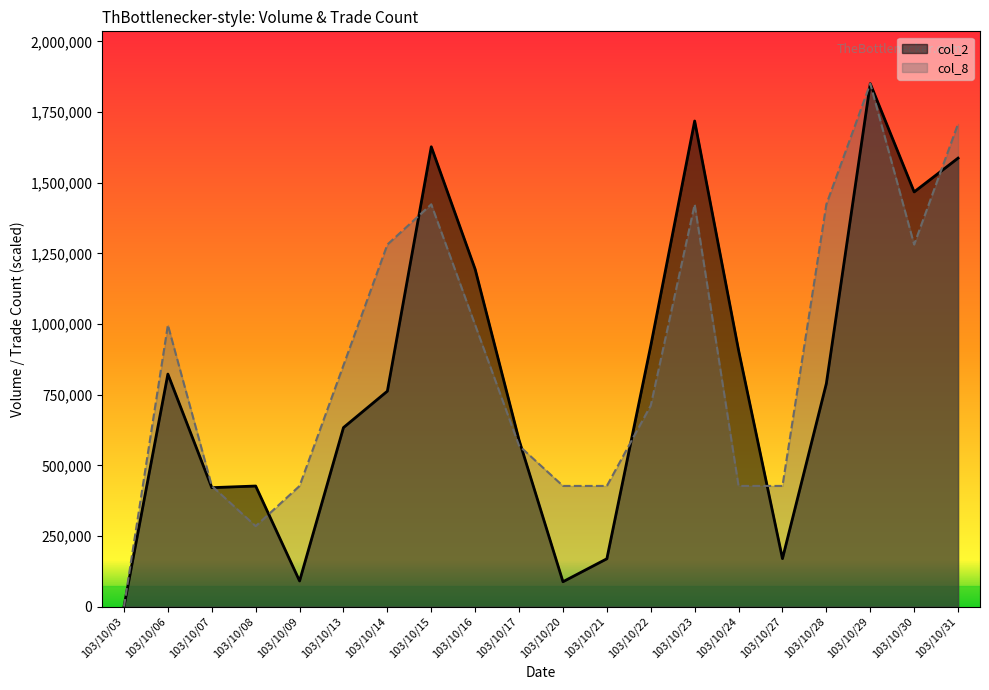

Reading right to left, what are all the values shown in this chart?

col_2: 103/10/31=1587020.0	103/10/30=1467510.0	103/10/29=1850660.0	103/10/28=789370.0	103/10/27=169890.0	103/10/24=907340.0	103/10/23=1718450.0	103/10/22=923310.0	103/10/21=169330.0	103/10/20=88060.0	103/10/17=589310.0	103/10/16=1193730.0	103/10/15=1627210.0	103/10/14=762490.0	103/10/13=633560.0	103/10/09=90710.0	103/10/08=426740.0	103/10/07=420980.0	103/10/06=822870.0	103/10/03=0.0
col_8: 103/10/31=1708301.5	103/10/30=1281226.2	103/10/29=1850660.0	103/10/28=1423584.6	103/10/27=427075.4	103/10/24=427075.4	103/10/23=1423584.6	103/10/22=711792.3	103/10/21=427075.4	103/10/20=427075.4	103/10/17=569433.8	103/10/16=996509.2	103/10/15=1423584.6	103/10/14=1281226.2	103/10/13=854150.8	103/10/09=427075.4	103/10/08=284716.9	103/10/07=427075.4	103/10/06=996509.2	103/10/03=0.0